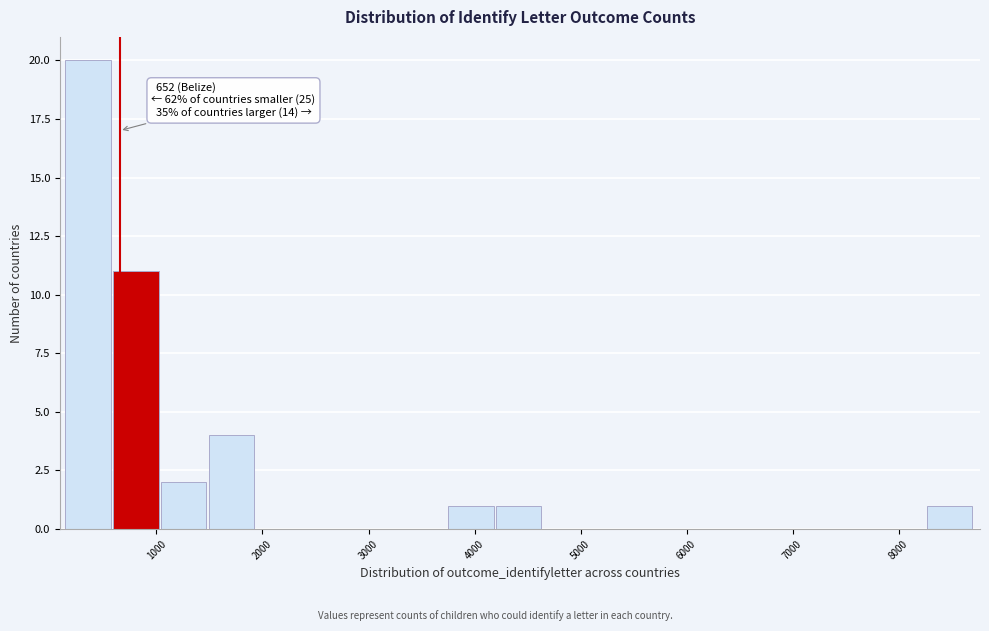

Which range on the x-axis has the tallest bar?

100 to 600